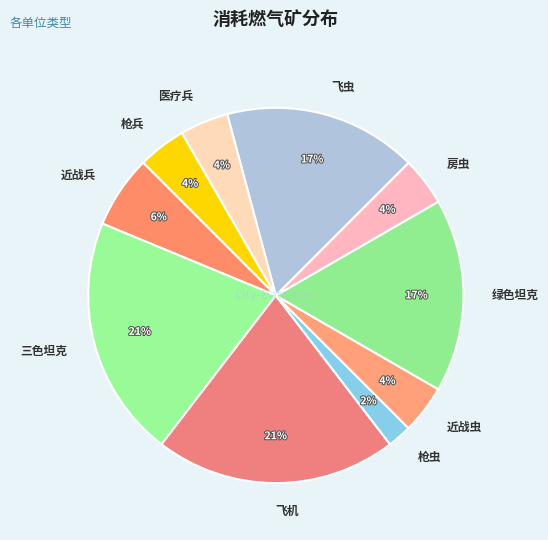

Do 近战兵 and 飞机 together represent more than half of the pie?

No